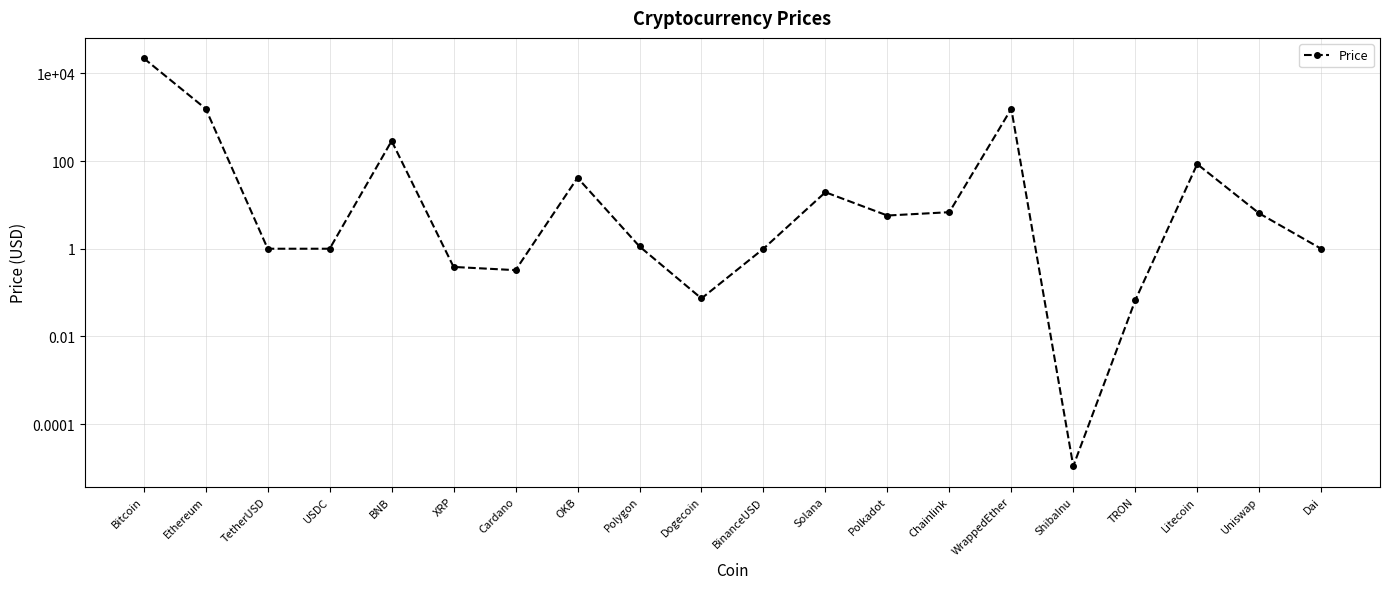

List the labels in order of value, smallest first.

ShibaInu, TRON, Dogecoin, Cardano, XRP, Dai, TetherUSD, USDC, BinanceUSD, Polygon, Polkadot, Uniswap, Chainlink, Solana, OKB, Litecoin, BNB, WrappedEther, Ethereum, Bitcoin